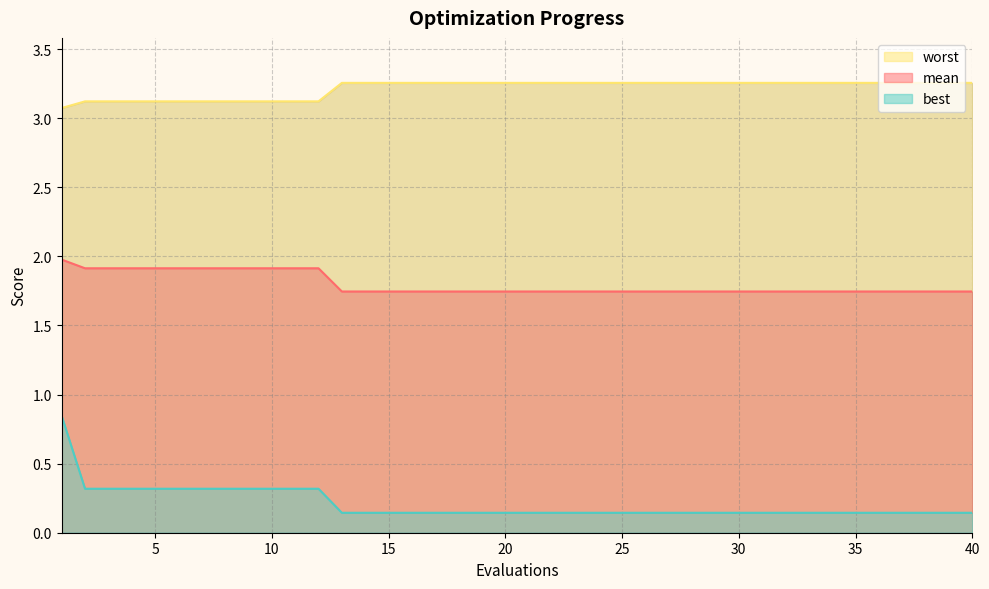

How many best values are between 0 and 1?

40